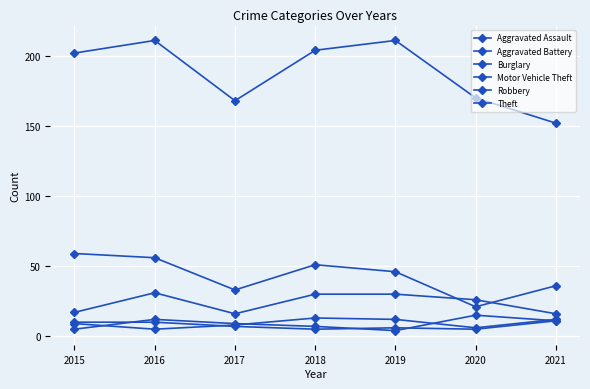

How many data points in Motor Vehicle Theft are less than 26?

3